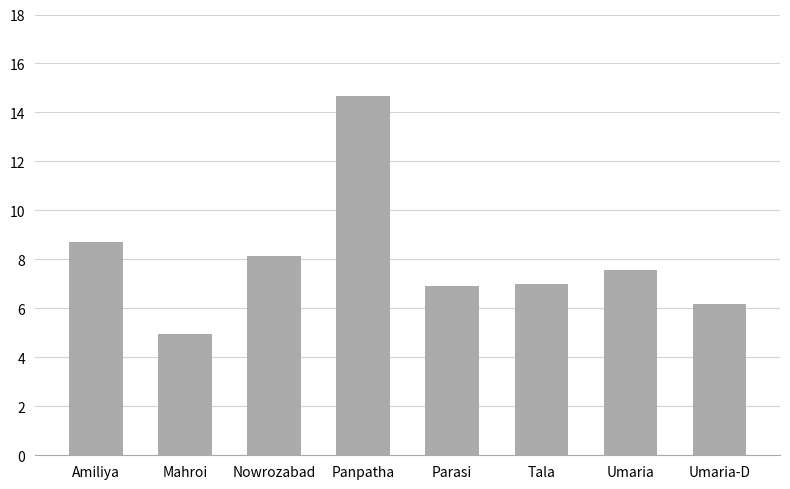

The value at Mahroi is 5.0. True or false?

True